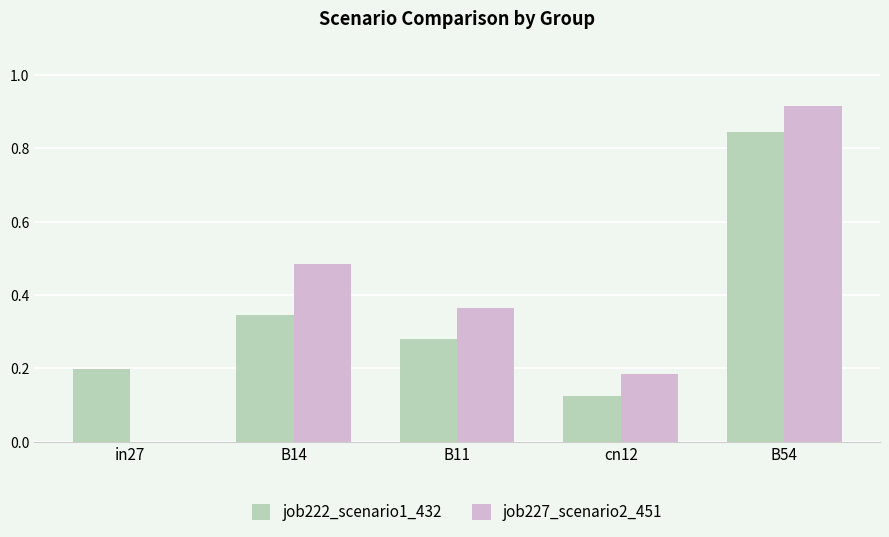

Which series has the widest spread of values?

job227_scenario2_451